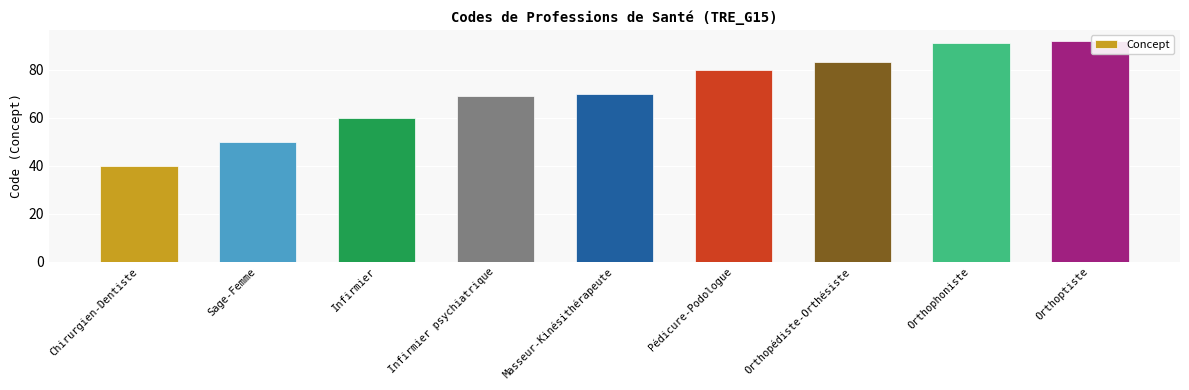

What position from the left is Chirurgien-Dentiste?

1